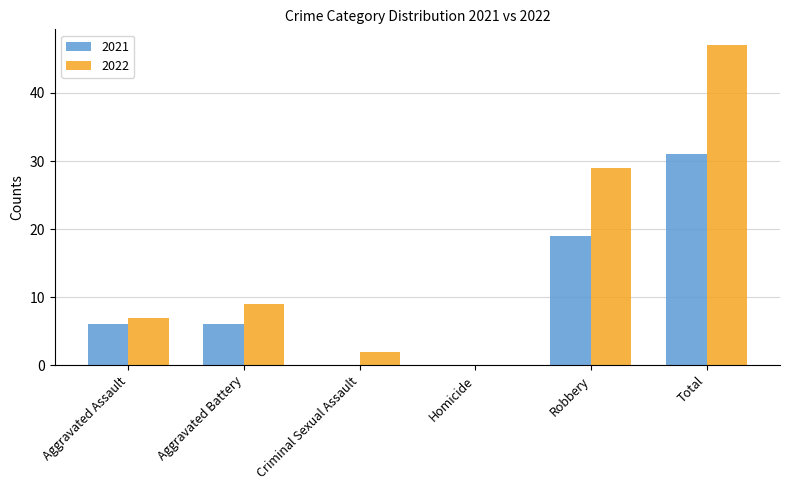

Reading right to left, what are all the values shown in this chart?

2021: 31	19	0	0	6	6
2022: 47	29	0	2	9	7